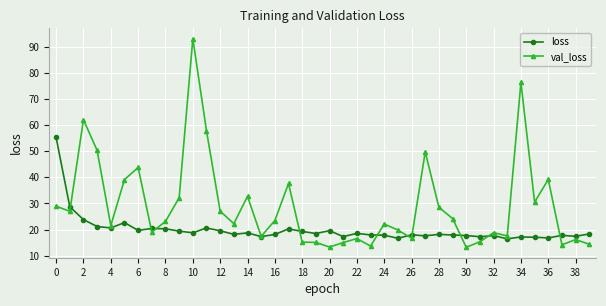

True or false: val_loss has more than 2 interior local peaks.

True